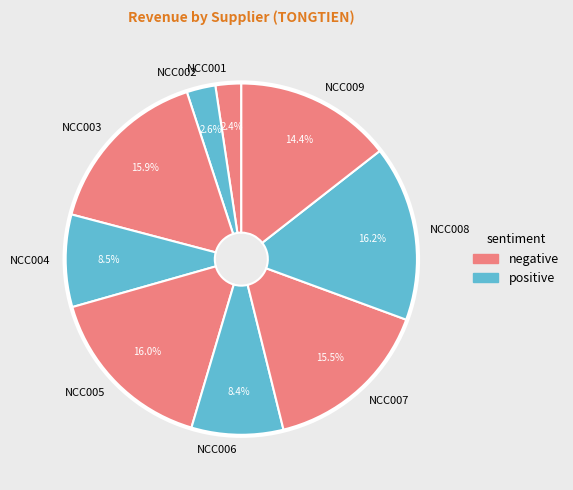

Is NCC003 the majority of the pie?

No